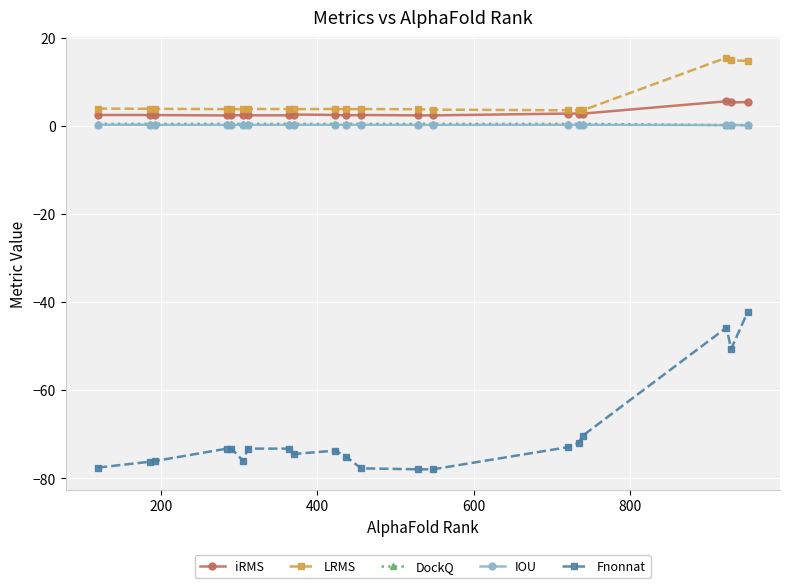

Is this an area chart (filled region under the line)?

No